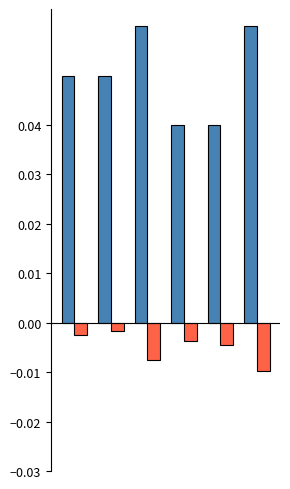

How many data points does each series have?

6